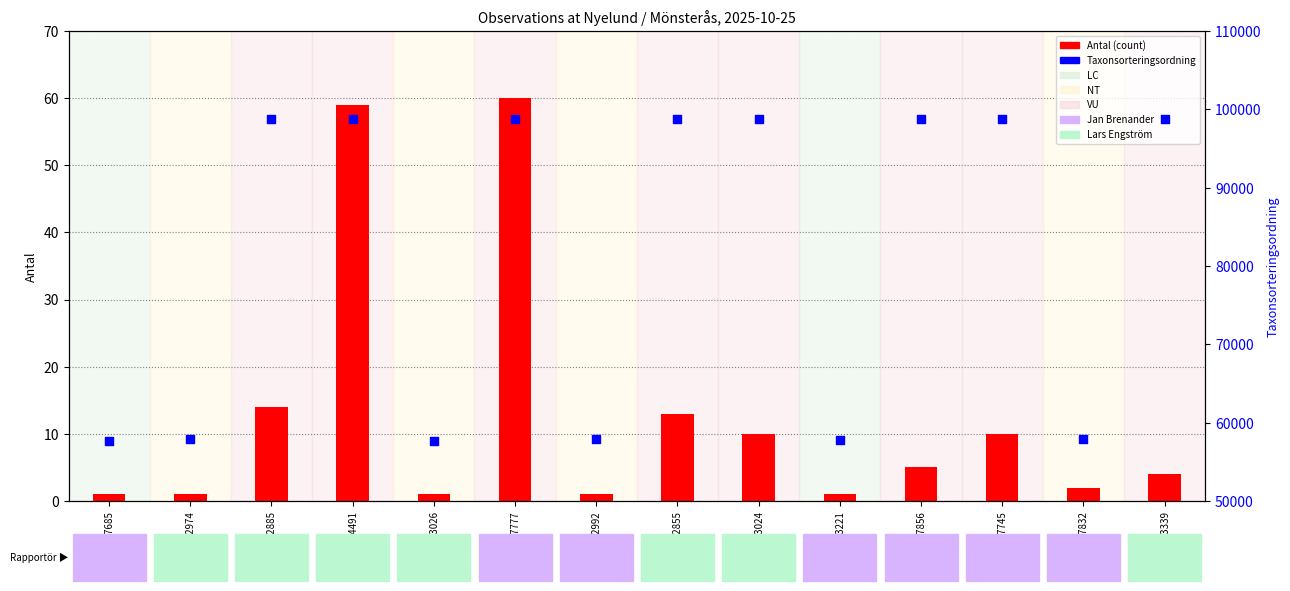

Which series has the largest Y range (max minus min)?

Taxonsorteringsordning